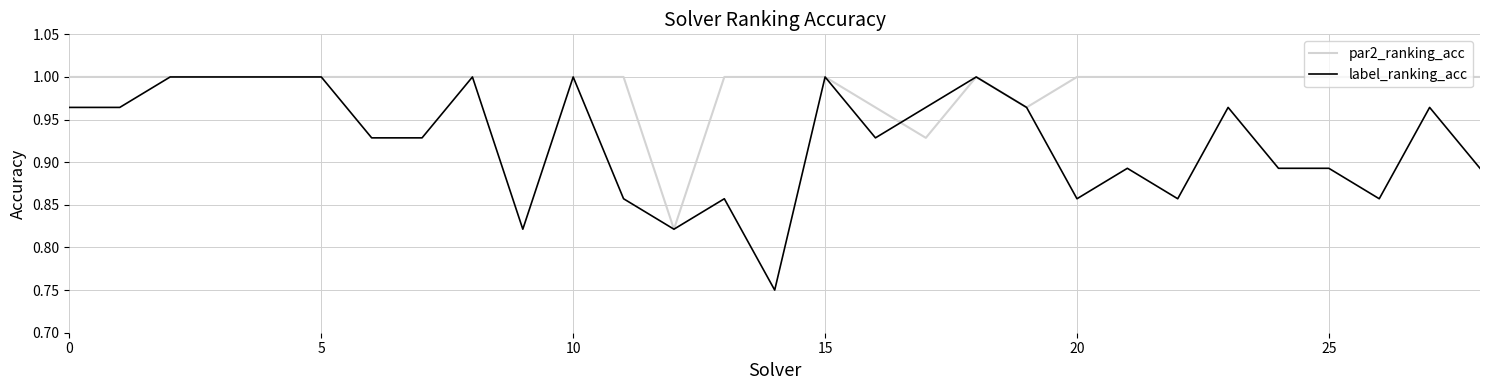

Which series has the largest range (max minus min)?

label_ranking_acc